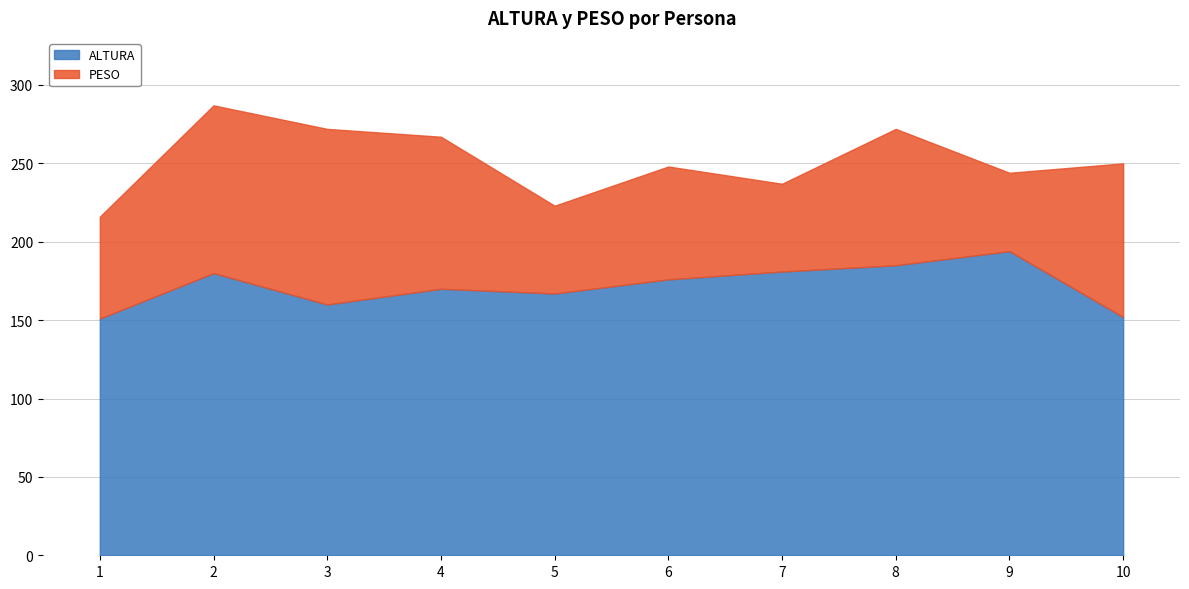

How many values in the PESO series are below 87?

5